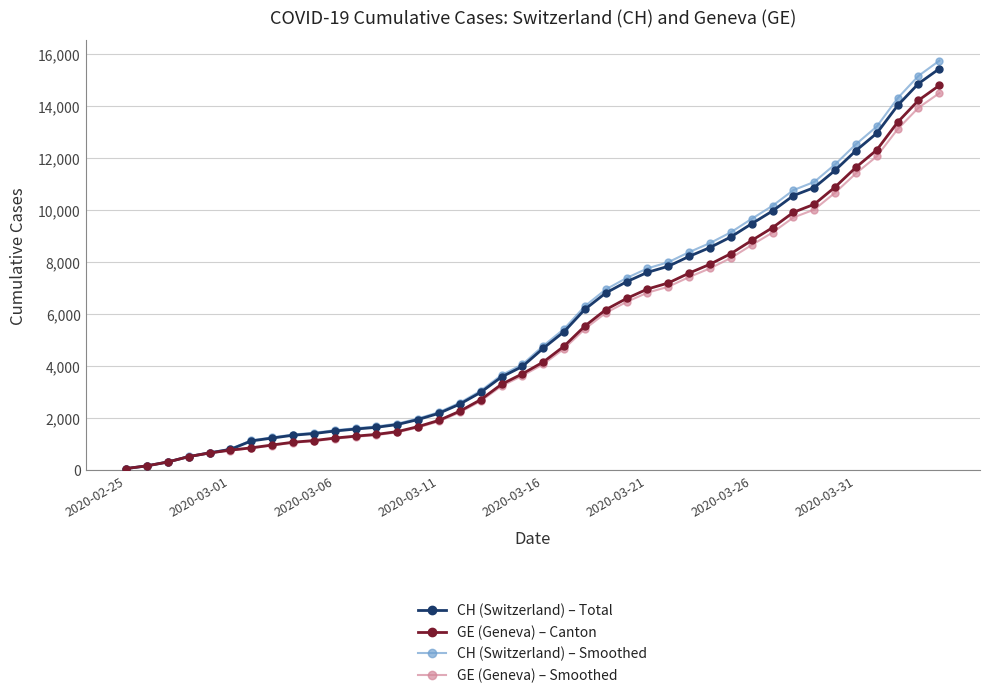

What is the value of the GE (Geneva) – Canton point at the 9th from the left?

1084.0